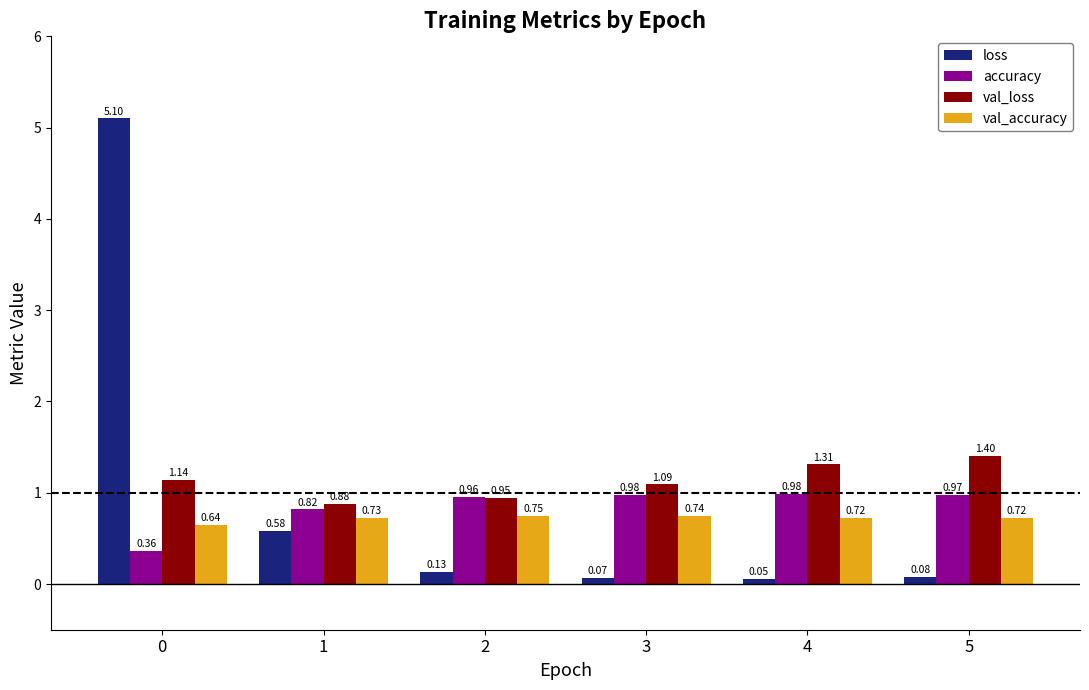

List the labels in order of loss value, smallest first.

4, 3, 5, 2, 1, 0